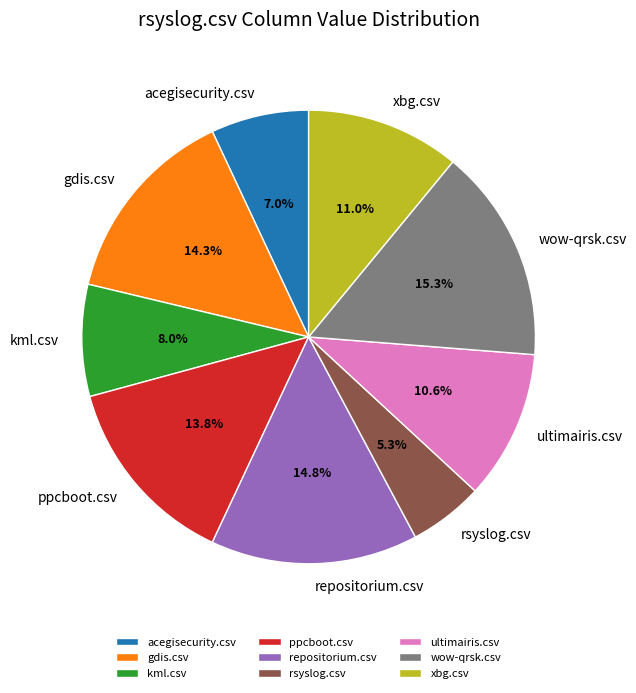

The kml.csv slice represents 22% of the pie. True or false?

False